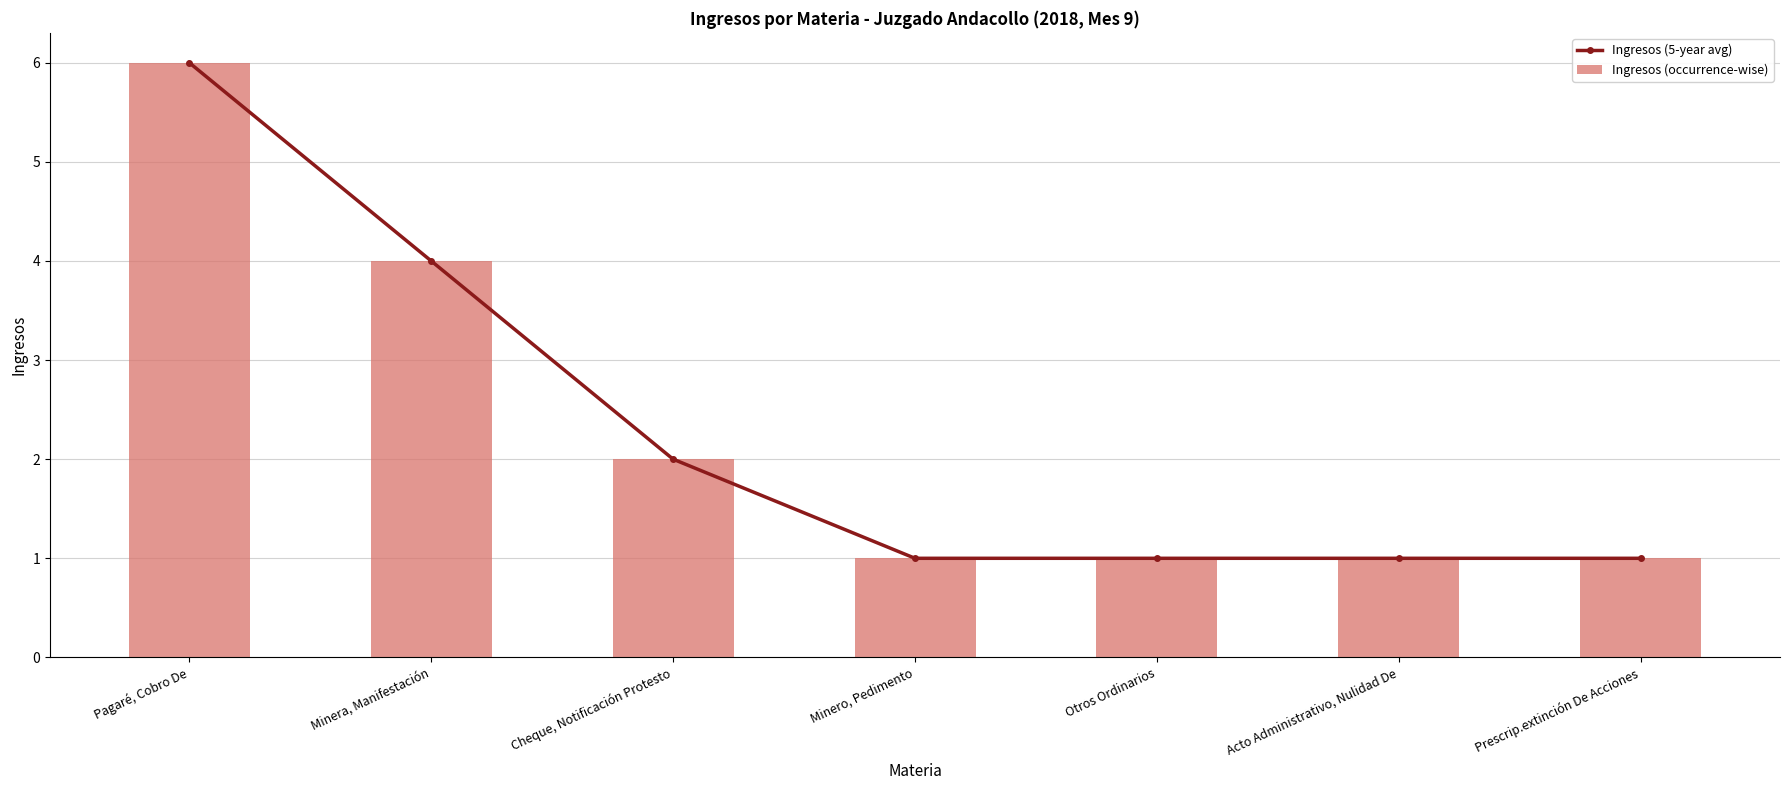

How many data points in Ingresos (occurrence-wise) are above 1?

3